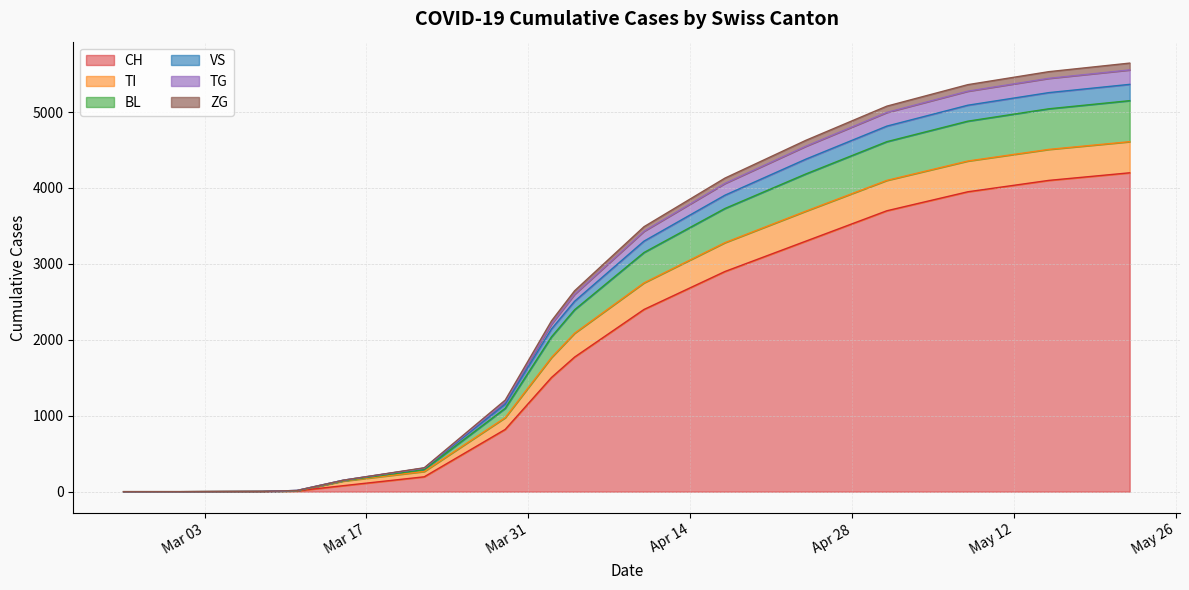

Does the chart have visible grid lines?

Yes